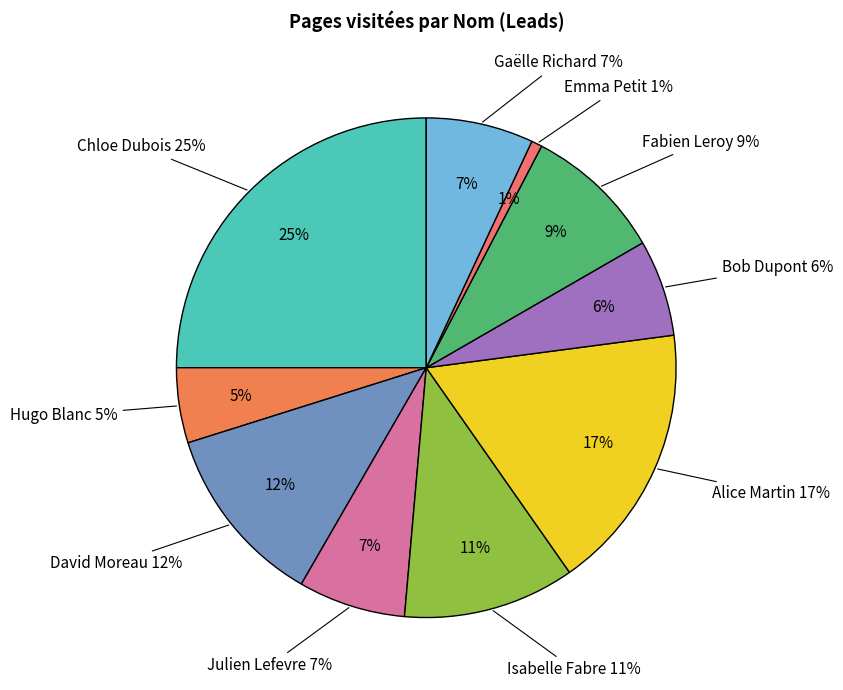

Combined, what portion of the pie is Gaëlle Richard and David Moreau?

18.8%